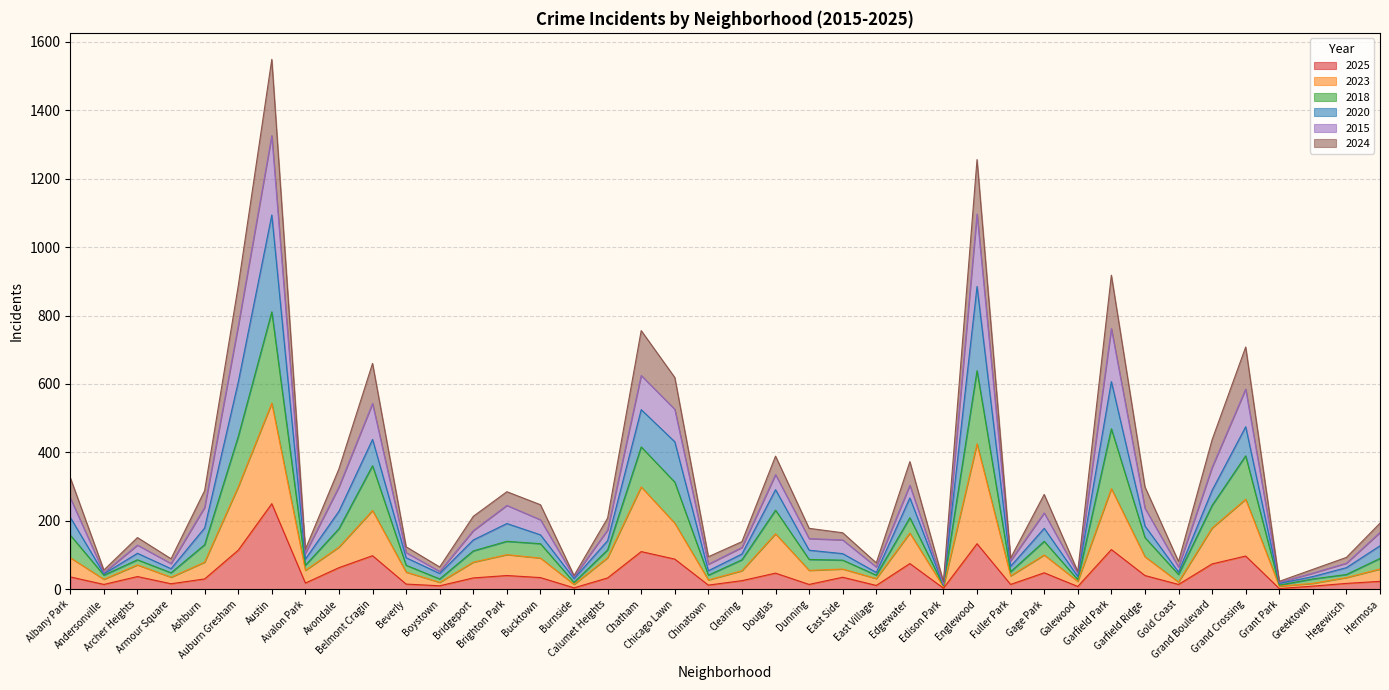

Between Chinatown and Archer Heights, which is larger?

Archer Heights